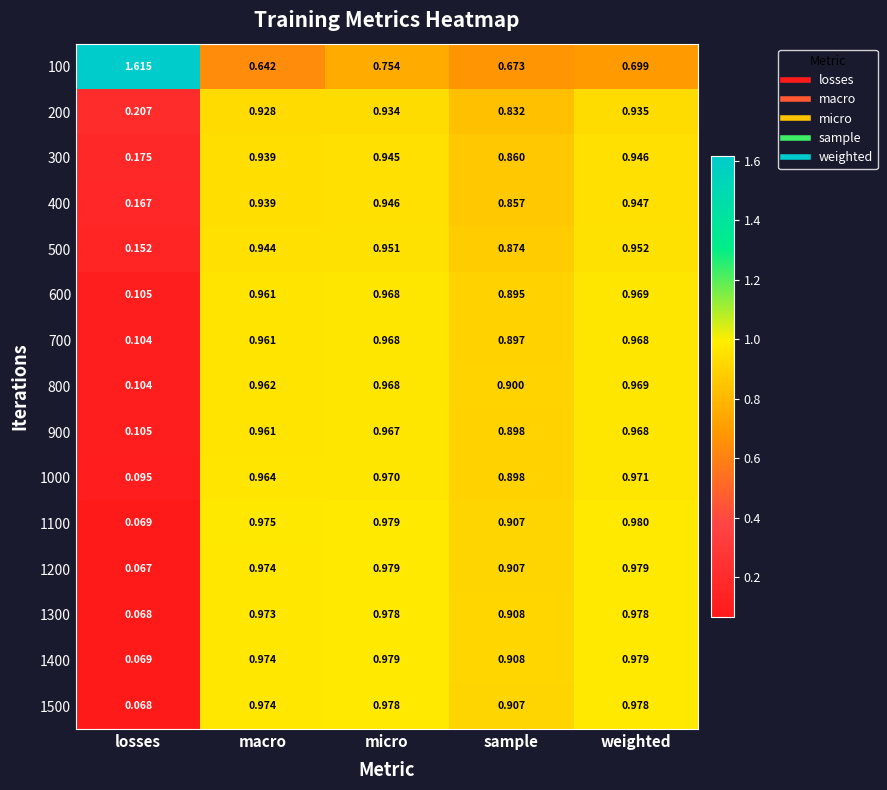

Which label corresponds to the smallest value in the chart?

losses